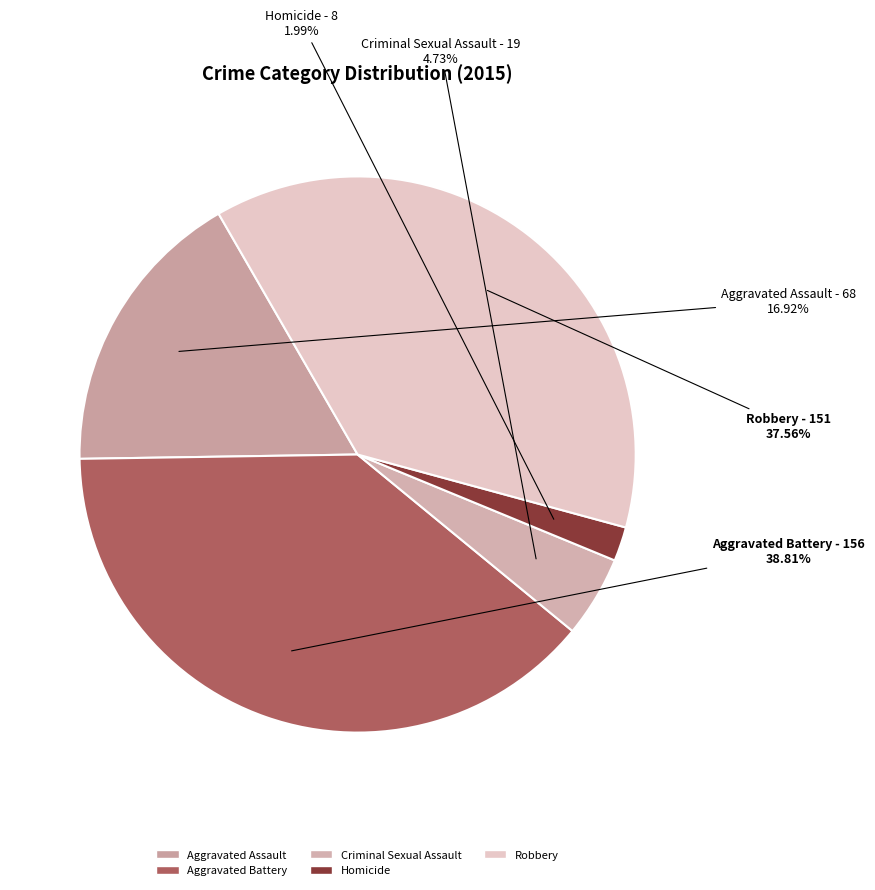

To the nearest percent, what percentage of the pie is Aggravated Battery?

39%